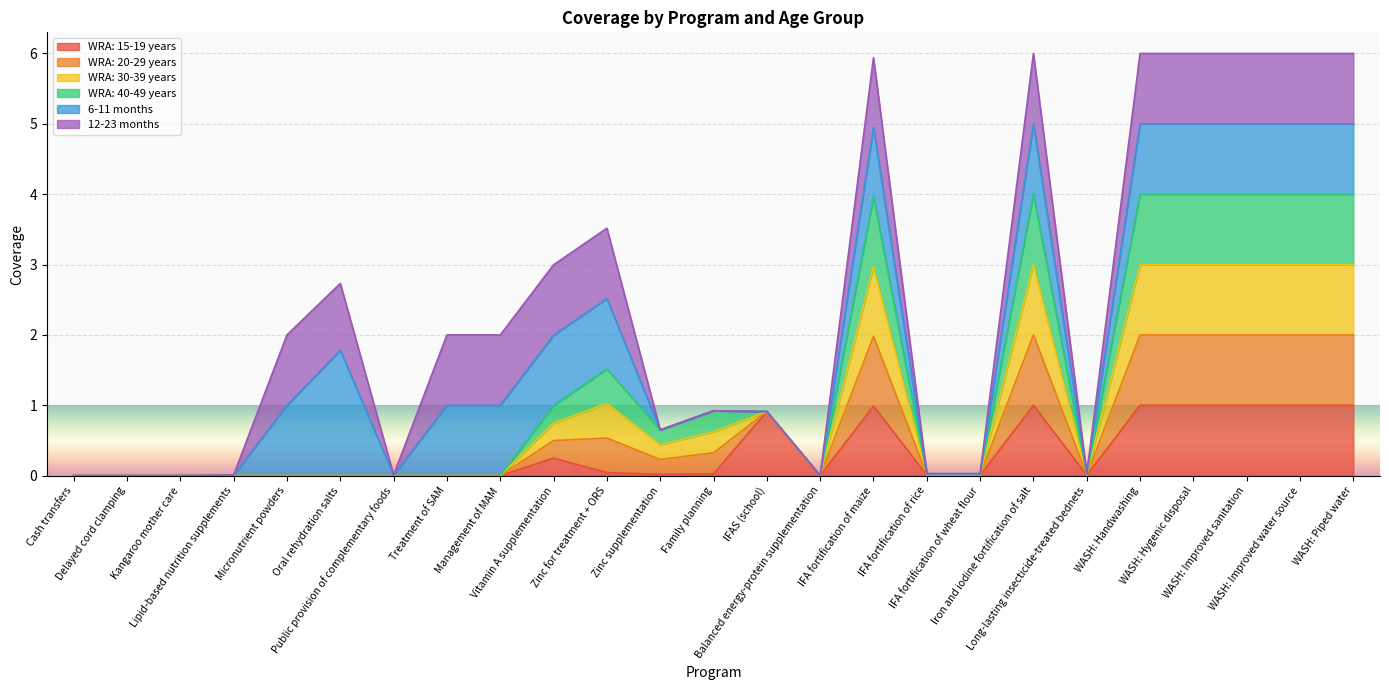

How many values in the WRA: 20-29 years series exceed 0?

15